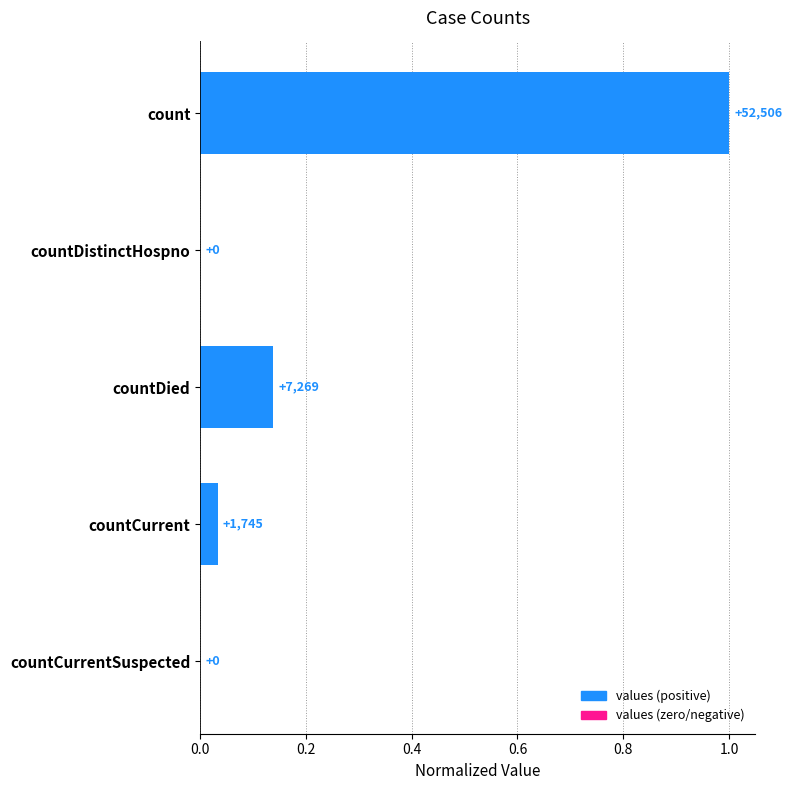

Are the bars horizontal?

Yes